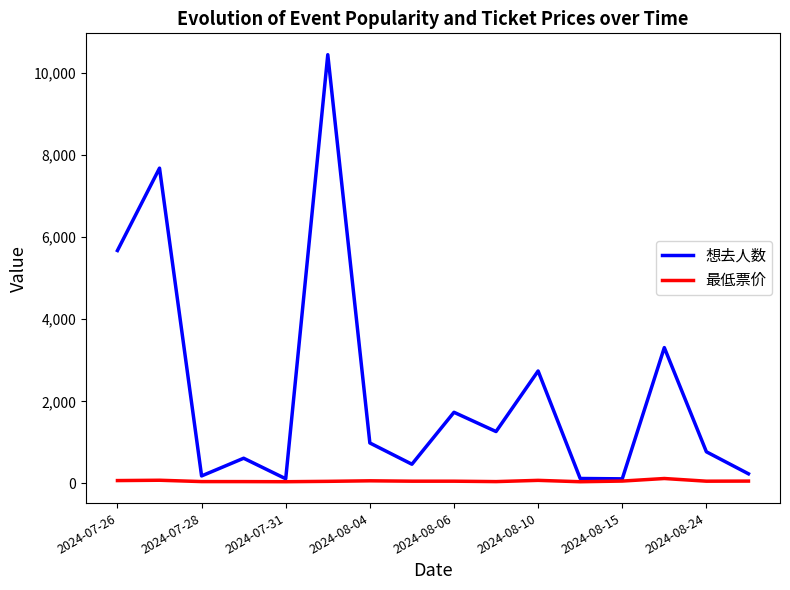

How many values in the 最低票价 series are below 55?

6